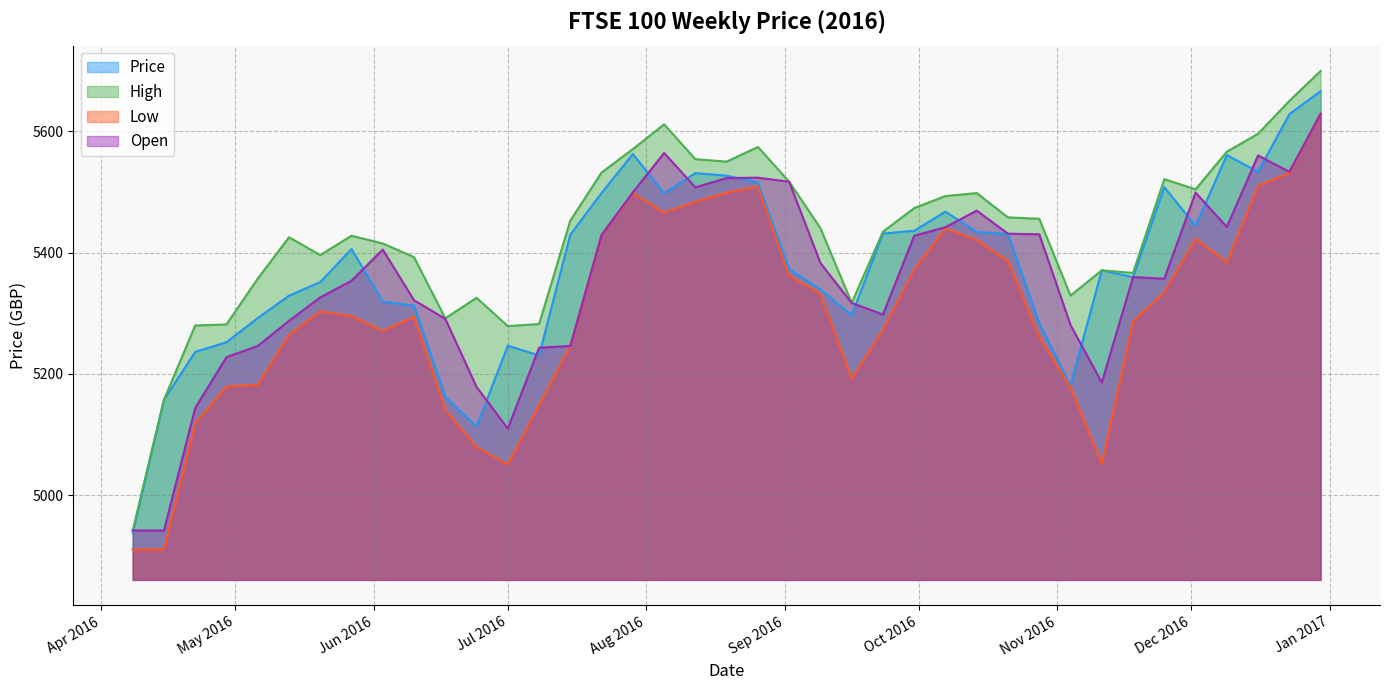

Is it true that Price equals 7840.6 at 2016-04-08?

False